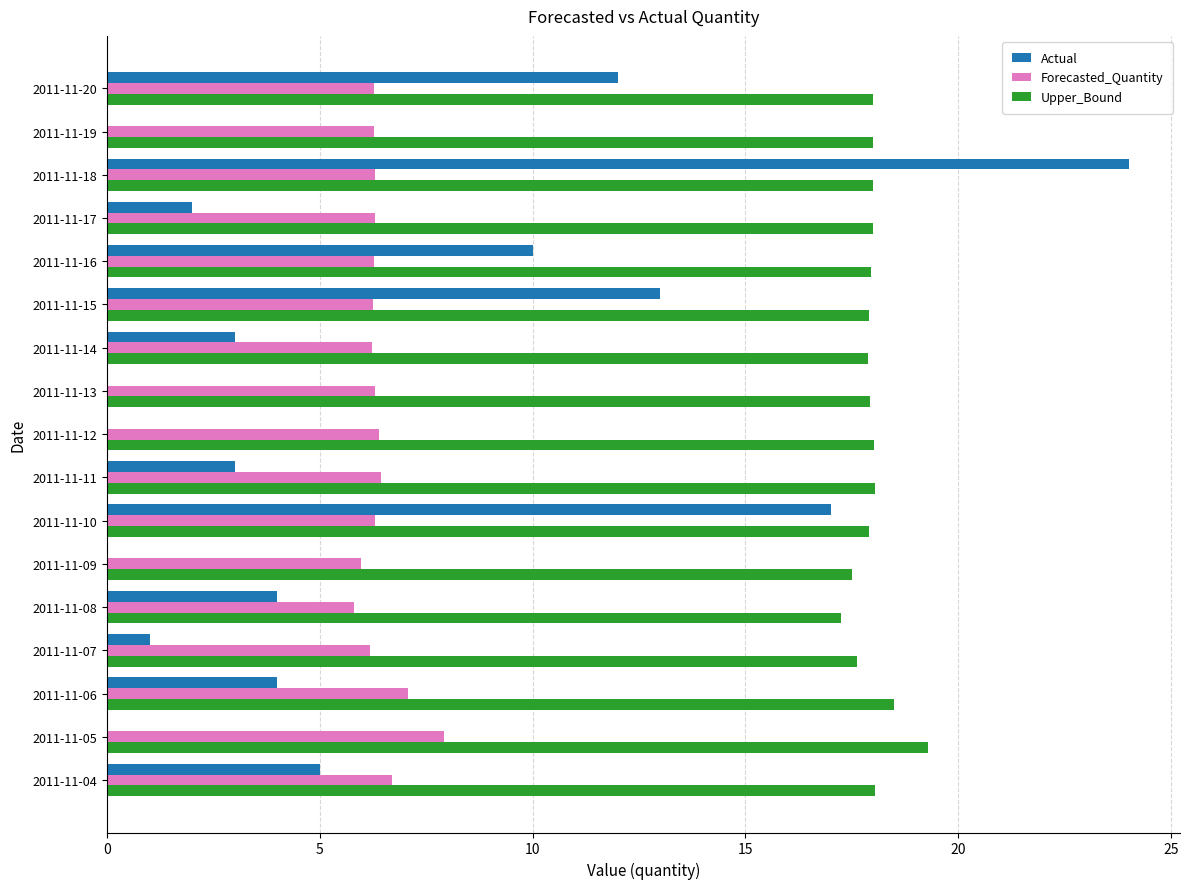

Is the value of Actual at 2011-11-10 greater than the value of Upper_Bound at 2011-11-18?

No